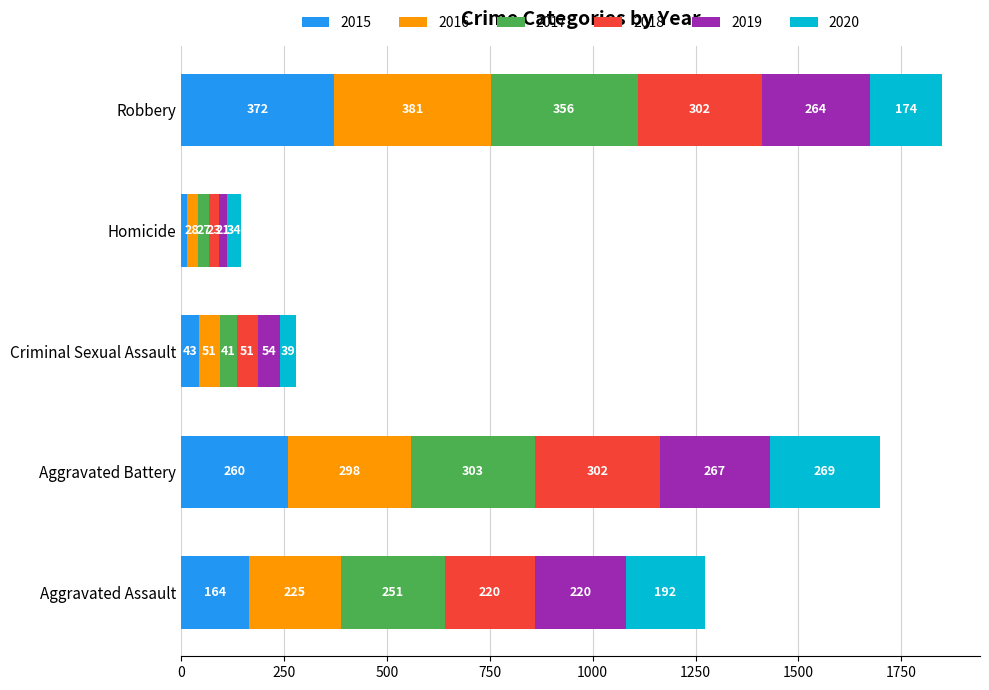

What is the highest value of the 2015 series?

372